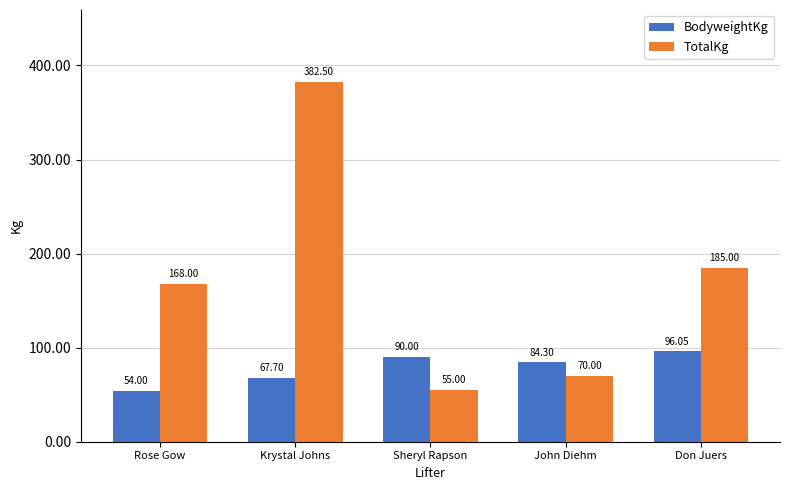

Count the number of data series in this chart.

2